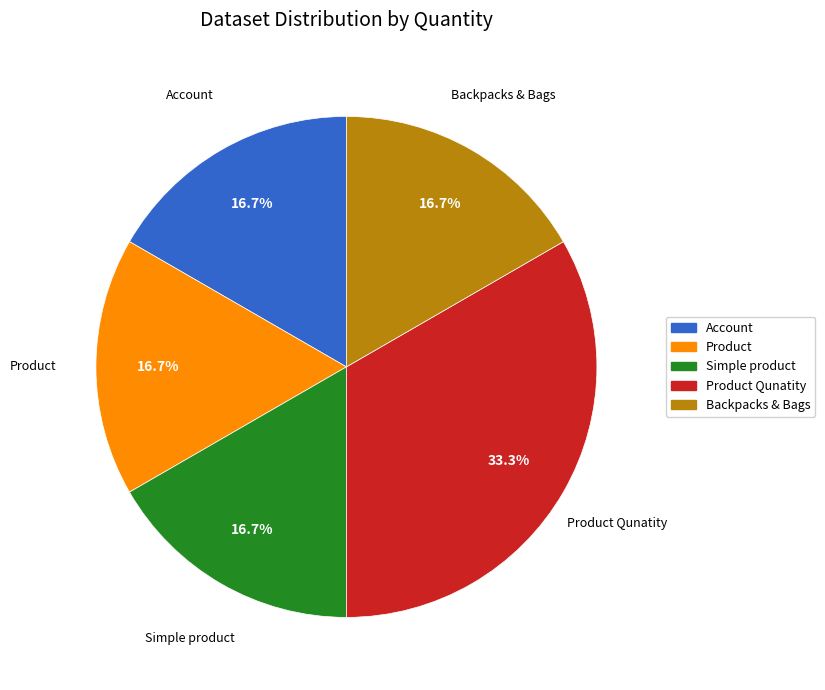

To the nearest percent, what is the difference between the Product Qunatity and Product slice percentages?

17%